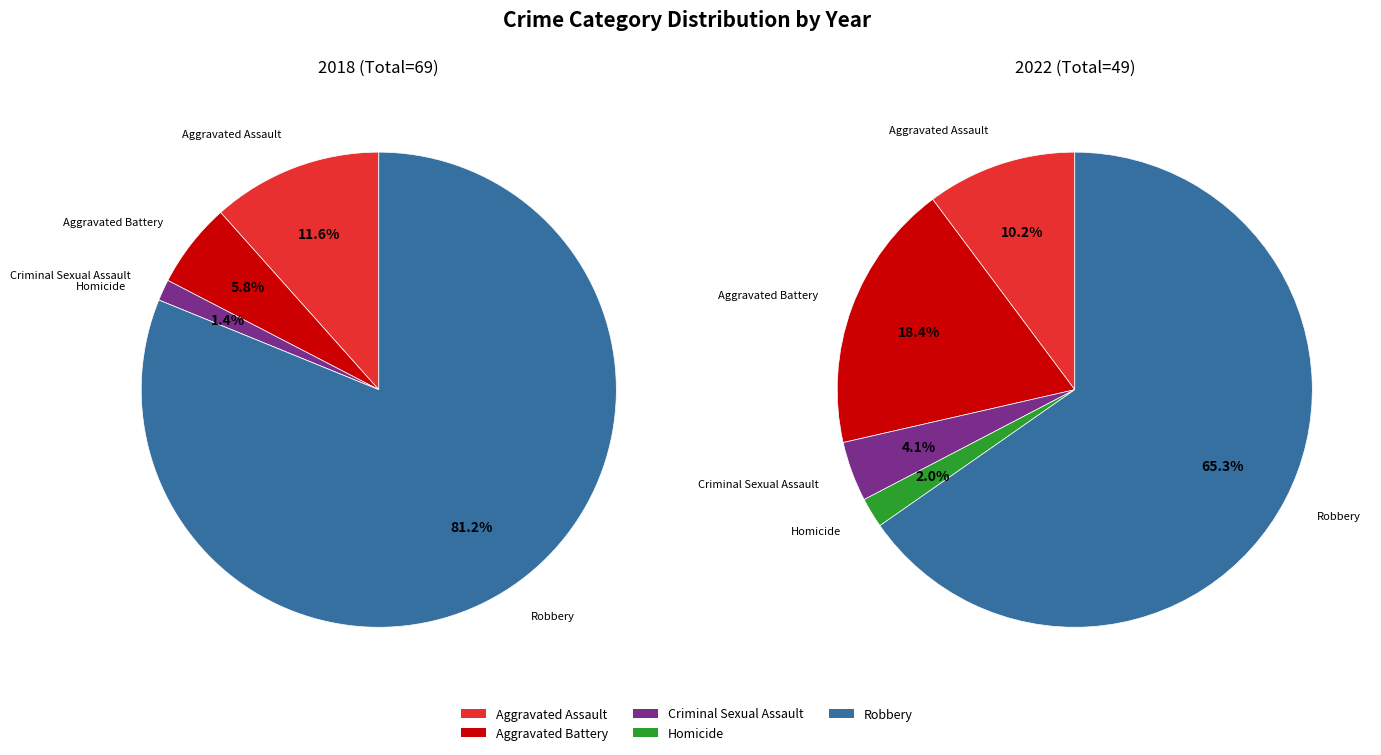

Is it true that Criminal Sexual Assault is 16% of the pie?

False